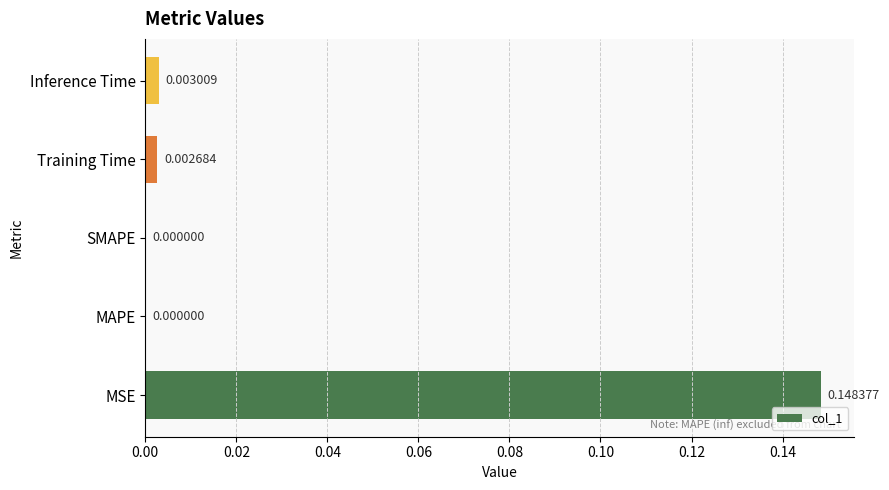

Count the number of categories in the chart.

5